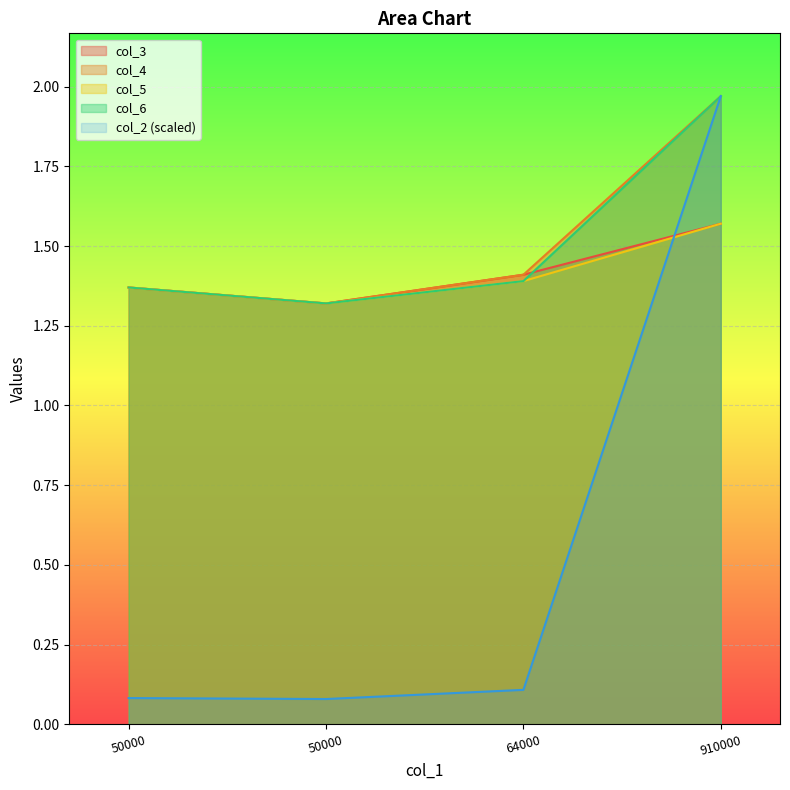

True or false: col_6 and col_5 cross at least once.

False